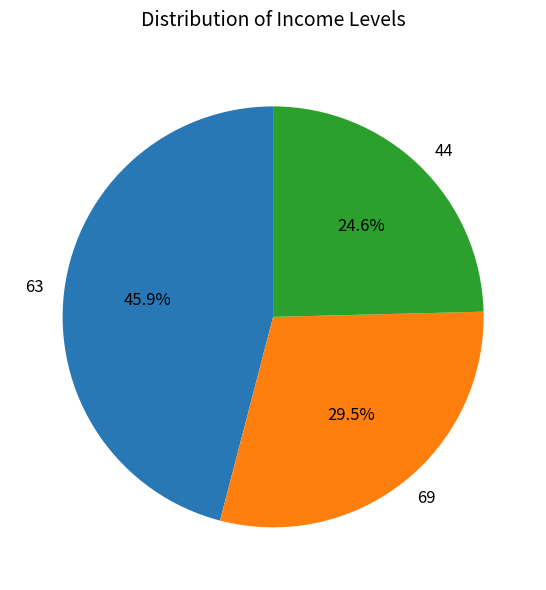

How many segments does this pie chart have?

3